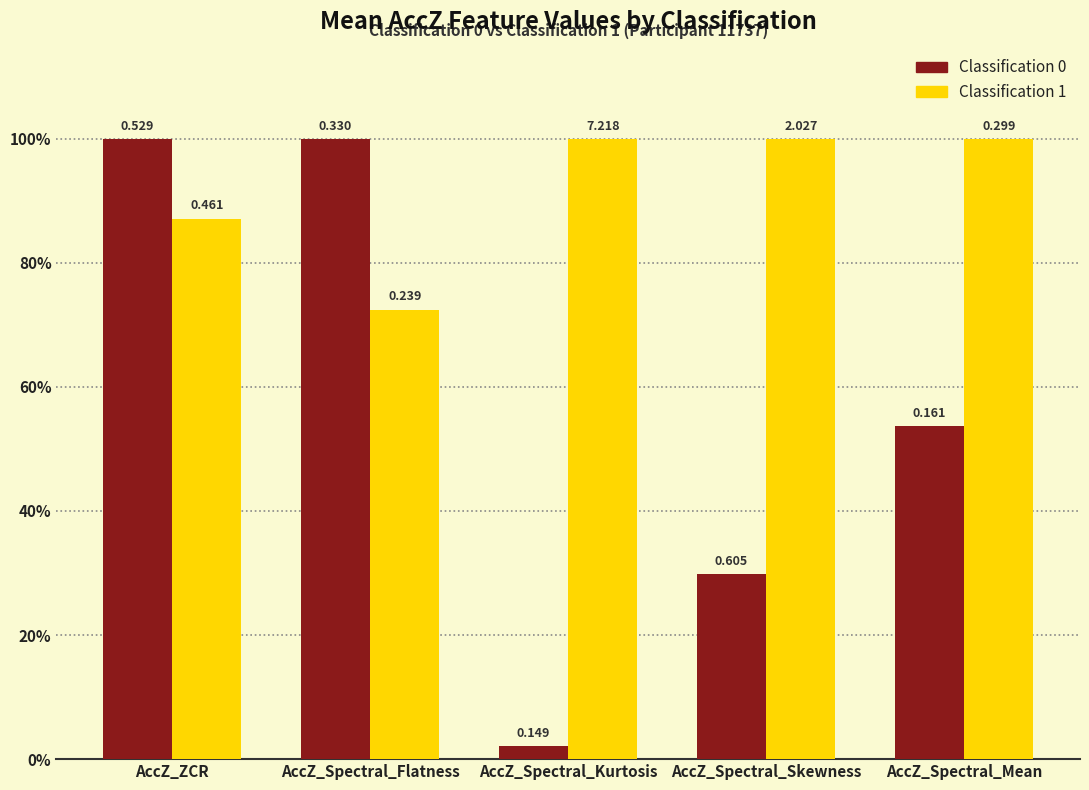

At which label is Classification 1 closest to 86?

AccZ_ZCR